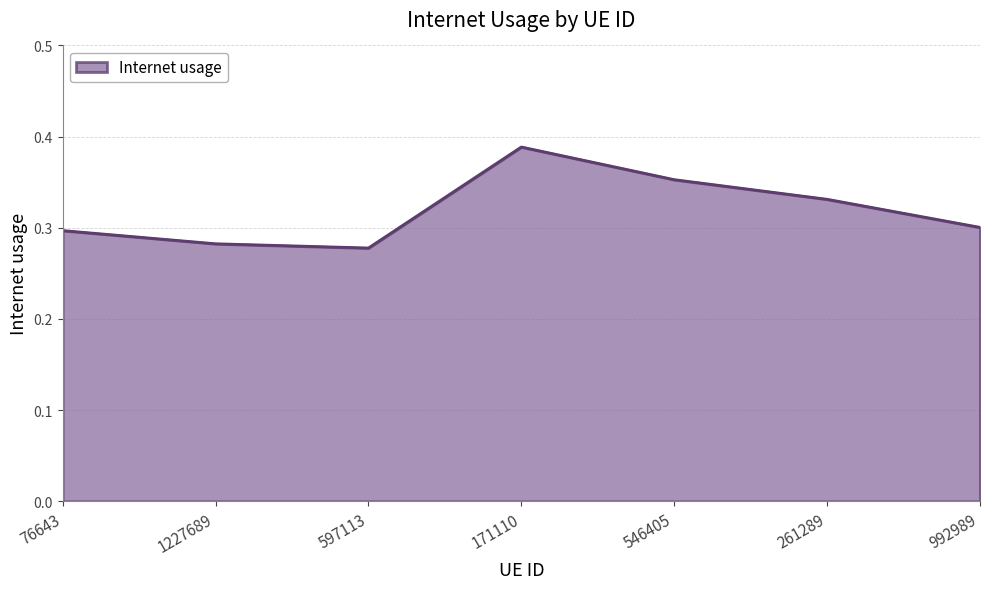

How many distinct data groups are displayed?

1